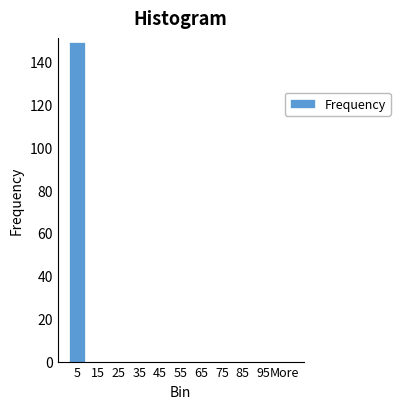

Reading left to right, what are all the values shown in this chart?

5=149	15=0	25=0	35=0	45=0	55=0	65=0	75=0	85=0	95=0	More=0